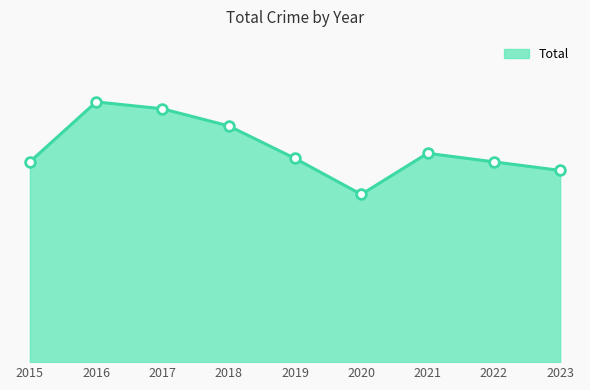

Is this an area chart (filled region under the line)?

Yes